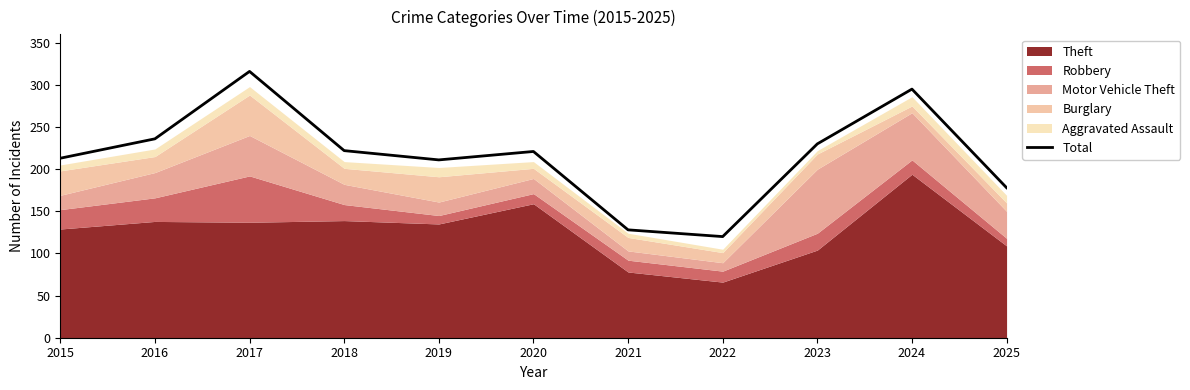

How many data points does each series have?

11